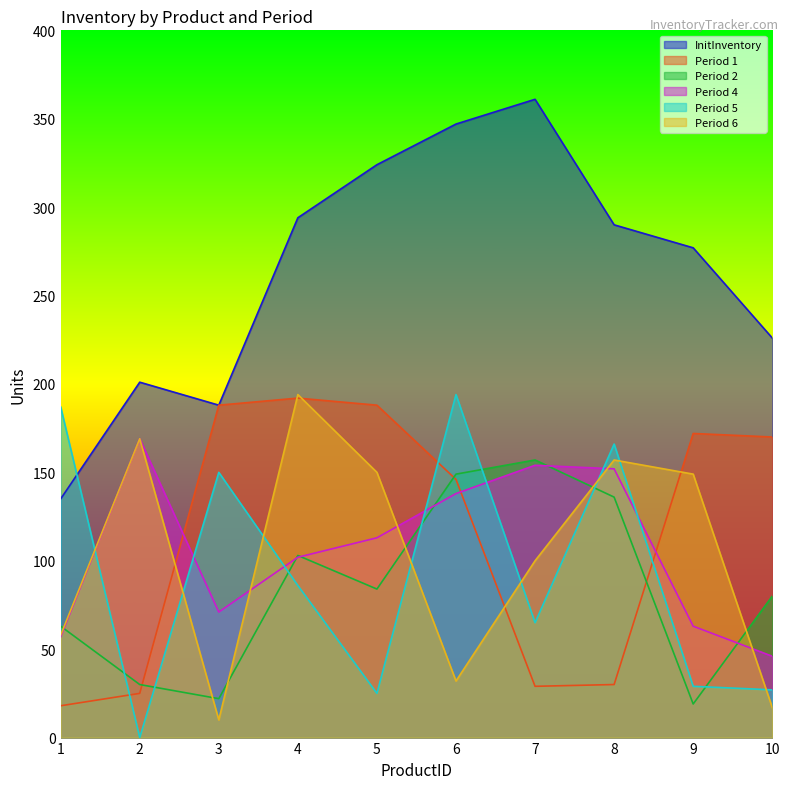

True or false: Period 4 and Period 2 intersect in this chart.

True